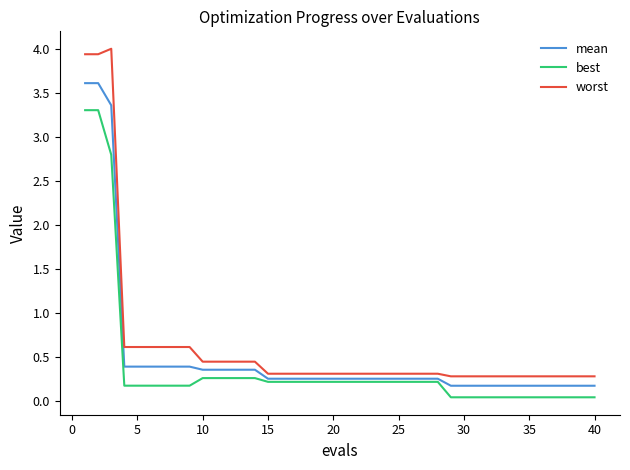

At how many categories does at least one series exceed 1?

3